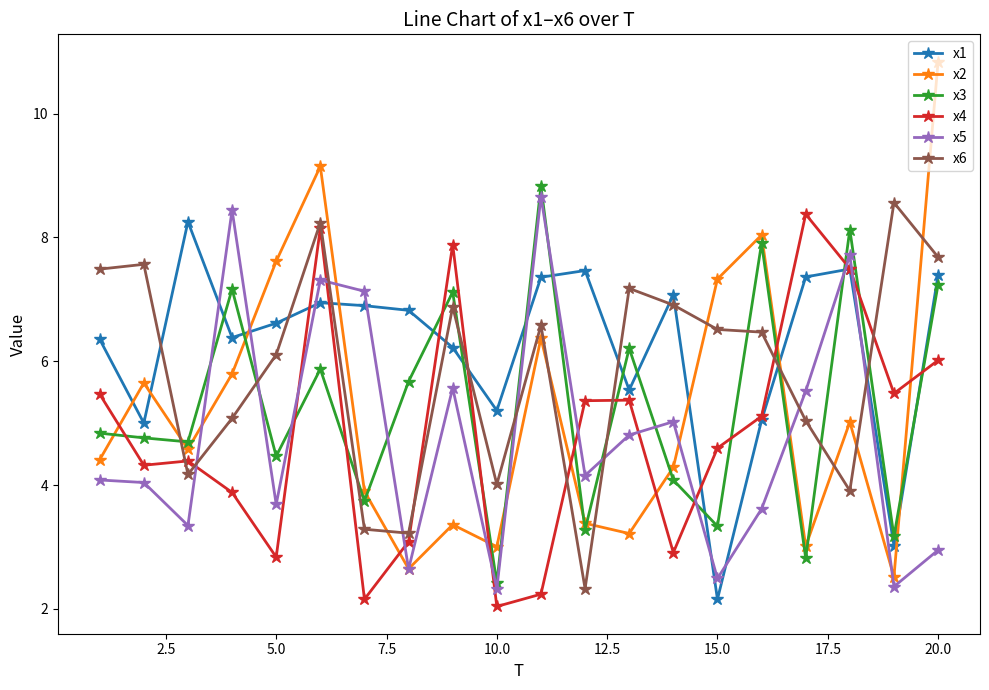

Which series has the largest total across all categories?

x1